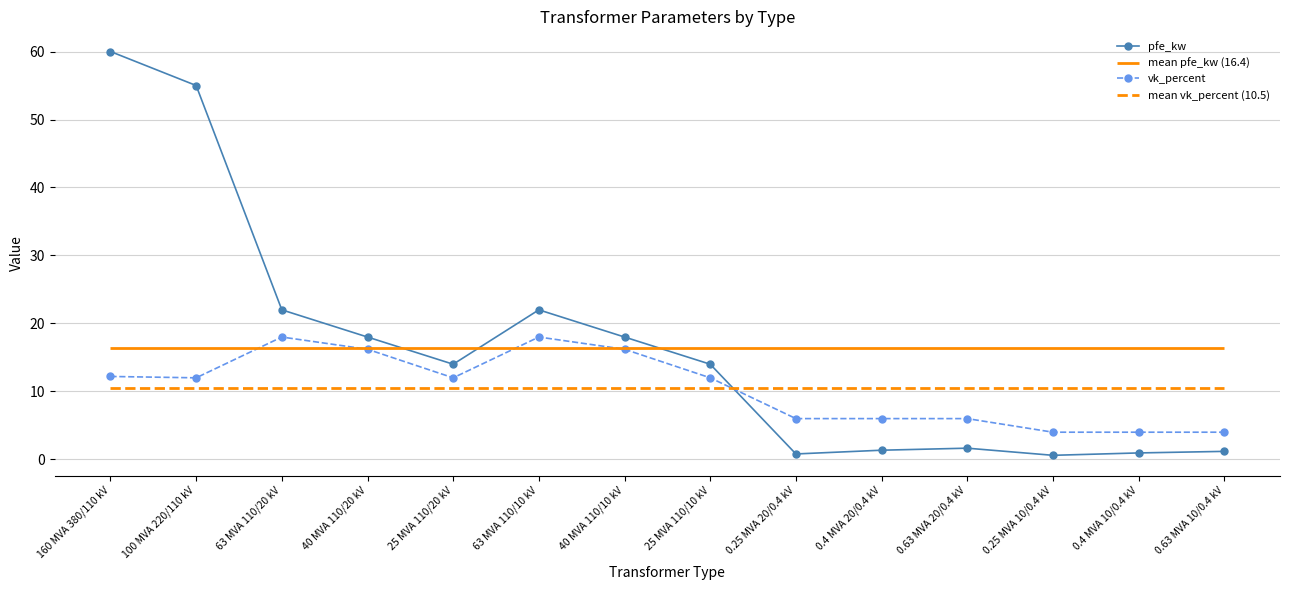

Where is vk_percent nearest to the value 11?

100 MVA 220/110 kV